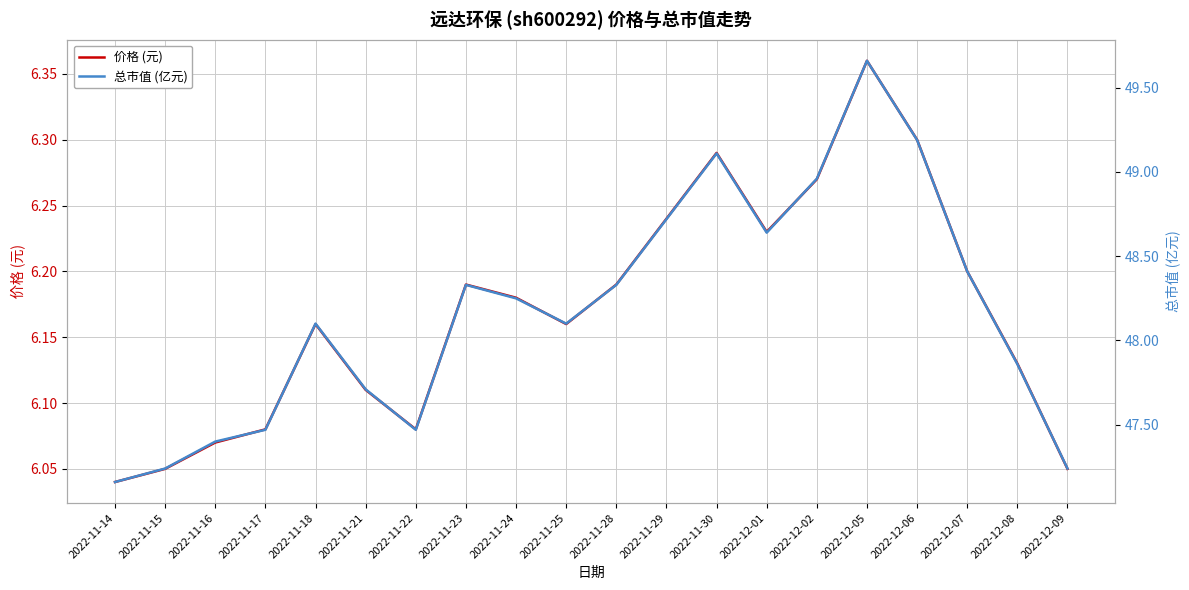

What is the difference between the highest and lowest values at 2022-11-18?

41.9